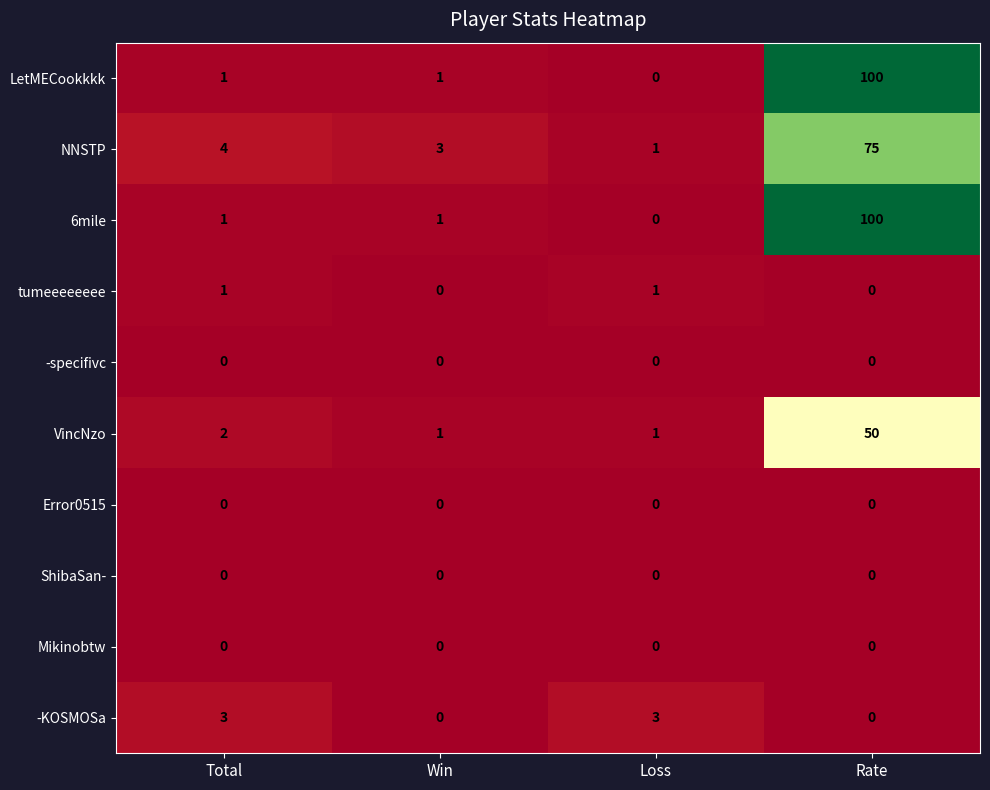

At which category is the sum across all series the highest?

Rate